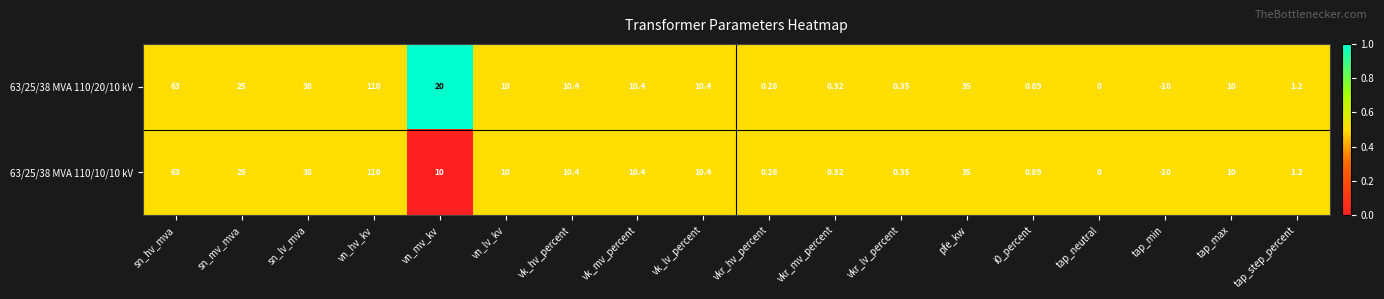

At which label is 63/25/38 MVA 110/20/10 kV closest to 50?

sn_lv_mva